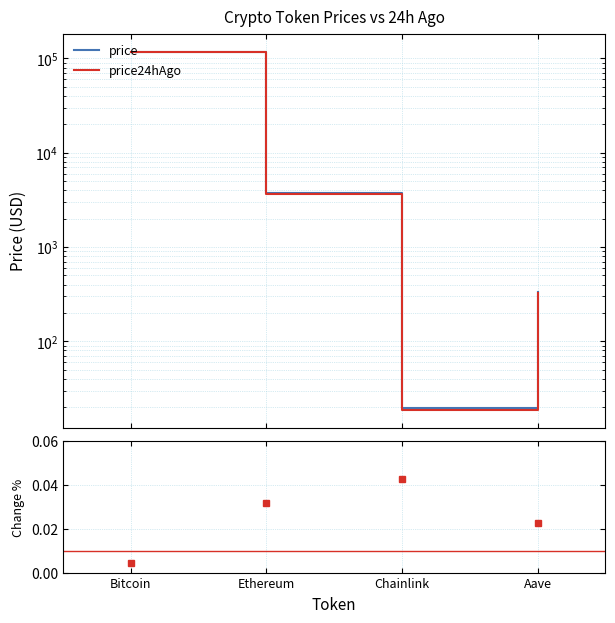

True or false: price and price24hAgo intersect in this chart.

False